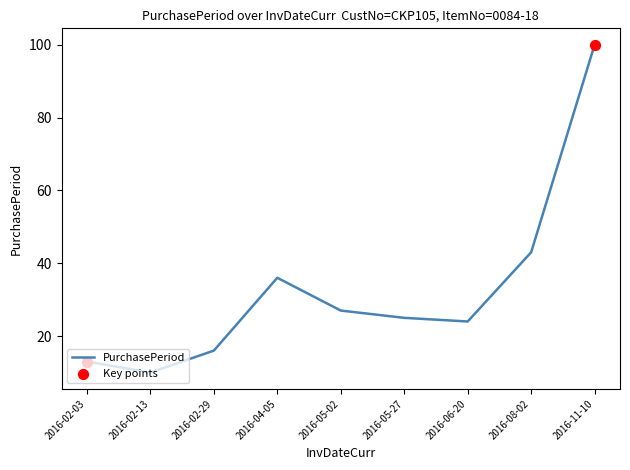

What is the change in value from 2016-02-03 to 2016-11-10?

+87